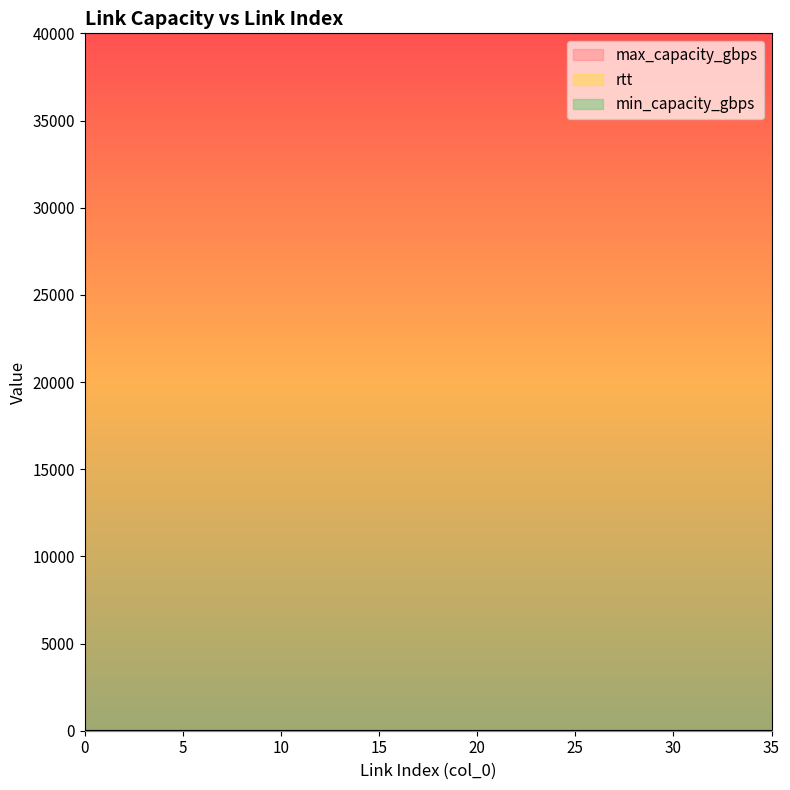

Reading left to right, list all the values displayed in this chart.

rtt: 1	1	1	1	1	1	1	1	1	1	1	1	1	1	1	1	1	1	1	1	1	1	1	1	1	1	1	1	1	1	1	1	1	1	1	1
min_capacity_gbps: 0	0	0	0	0	0	0	0	0	0	0	0	0	0	0	0	0	0	0	0	0	0	0	0	0	0	0	0	0	0	0	0	0	0	0	0
max_capacity_gbps: 40000	40000	40000	40000	40000	40000	40000	40000	40000	40000	40000	40000	40000	40000	40000	40000	40000	40000	40000	40000	40000	40000	40000	40000	40000	40000	40000	40000	40000	40000	40000	40000	40000	40000	40000	40000